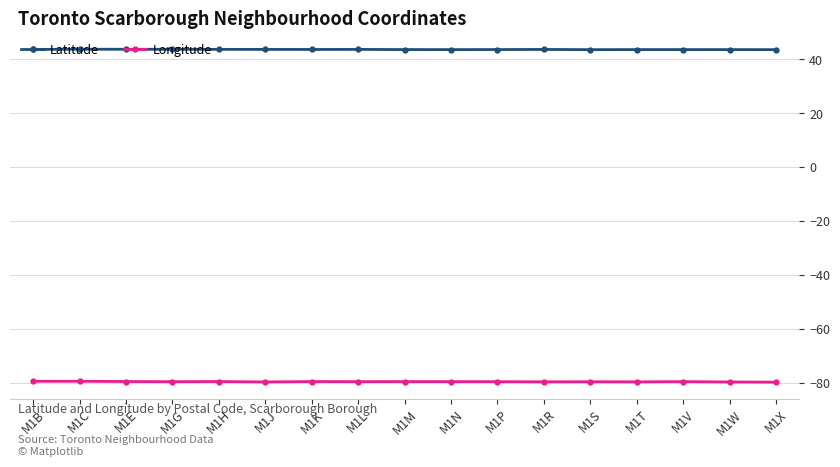

What is the value of the Latitude point at the 5th from the left?

43.7